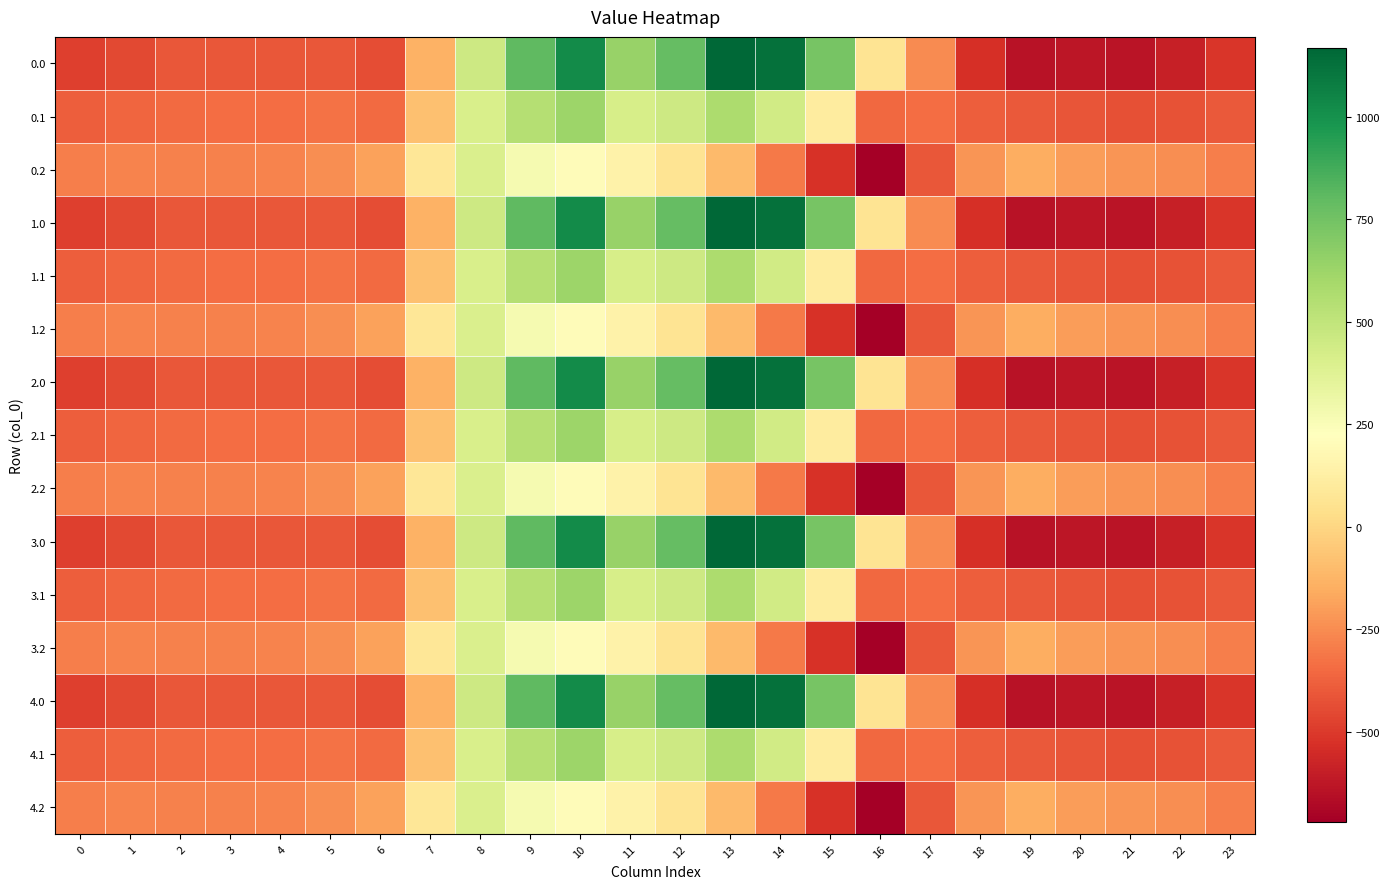

At which category is the sum across all series the highest?

10